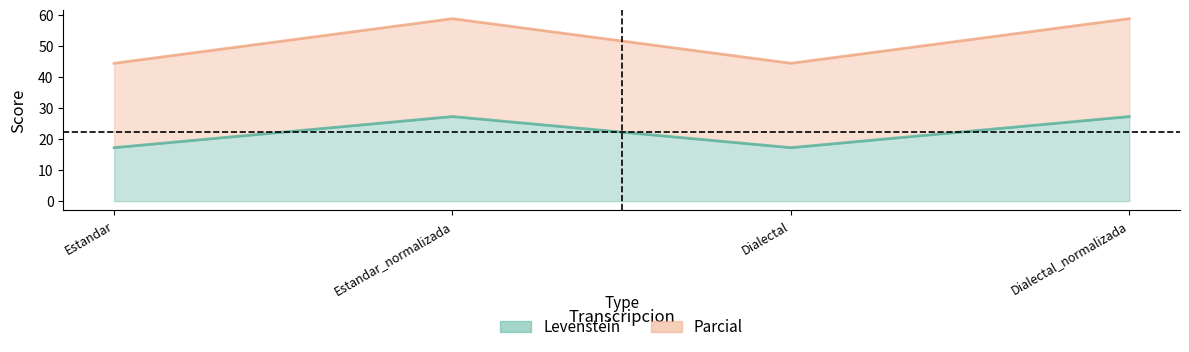

What is the smallest value displayed?

17.2